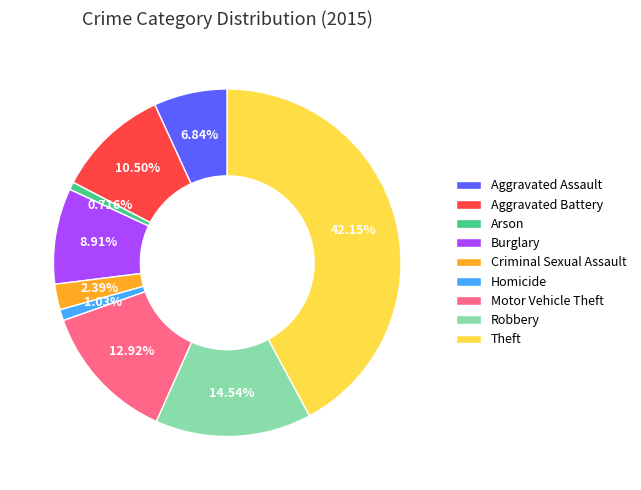

What percentage is the Motor Vehicle Theft slice, to the nearest percent?

13%